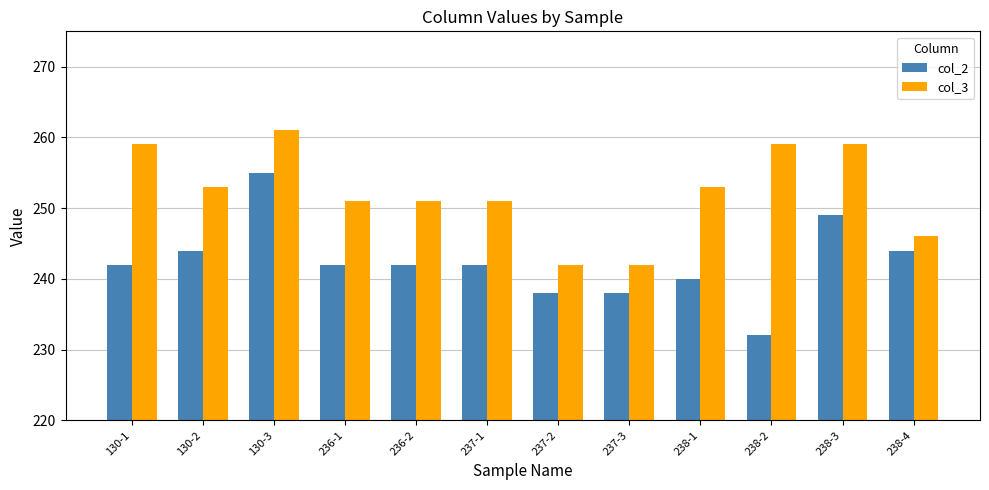

Reading left to right, list all the values displayed in this chart.

col_2: 130-1=242	130-2=244	130-3=255	236-1=242	236-2=242	237-1=242	237-2=238	237-3=238	238-1=240	238-2=232	238-3=249	238-4=244
col_3: 130-1=259	130-2=253	130-3=261	236-1=251	236-2=251	237-1=251	237-2=242	237-3=242	238-1=253	238-2=259	238-3=259	238-4=246